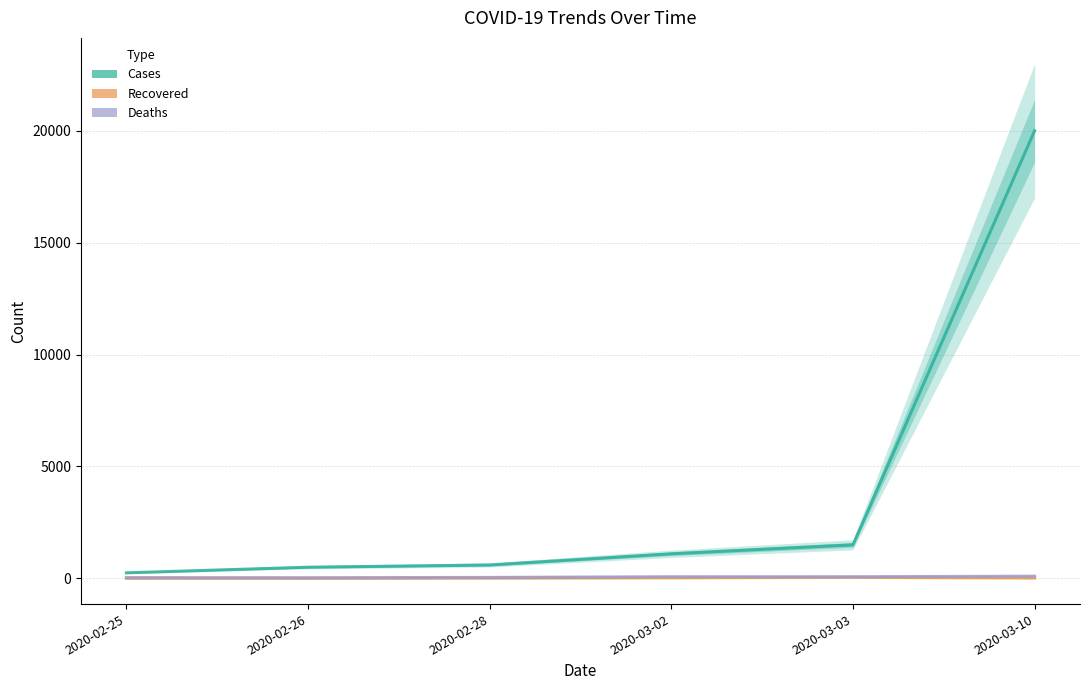

What are all the series names shown in the legend?

Cases, Recovered, Deaths